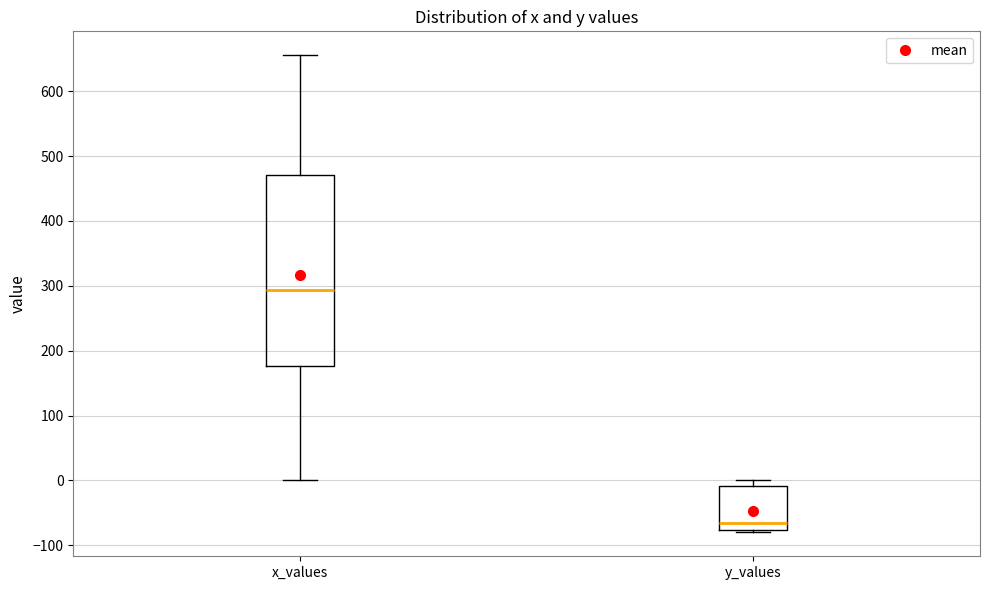

Reading left to right, transcribe this box plot: for each box, give where its median line is, the range the box spans, and where its two whiskers end, as read against the y-axis. The values are not printed on the chart, so give them approximately, as read against the axis.

x_values: median 290, box 180 to 470, whiskers 0 to 660
y_values: median -70, box -80 to -10, whiskers -80 (just below the box's lower edge) to 0